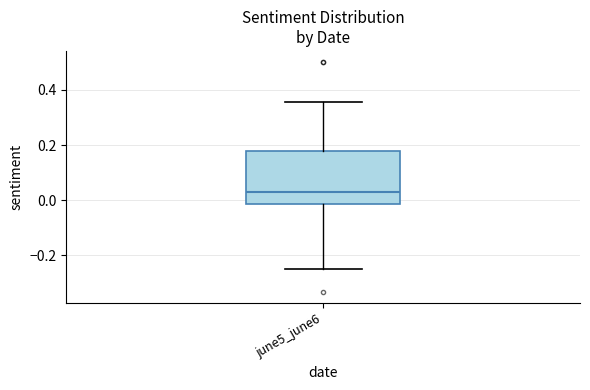

Transcribe this box plot: give where the median line is, the range the box spans, and where the two whiskers end, as read against the y-axis. The values are not printed on the chart, so give them approximately, as read against the axis.

median 0.02, box -0.02 to 0.18, whiskers -0.24 to 0.36